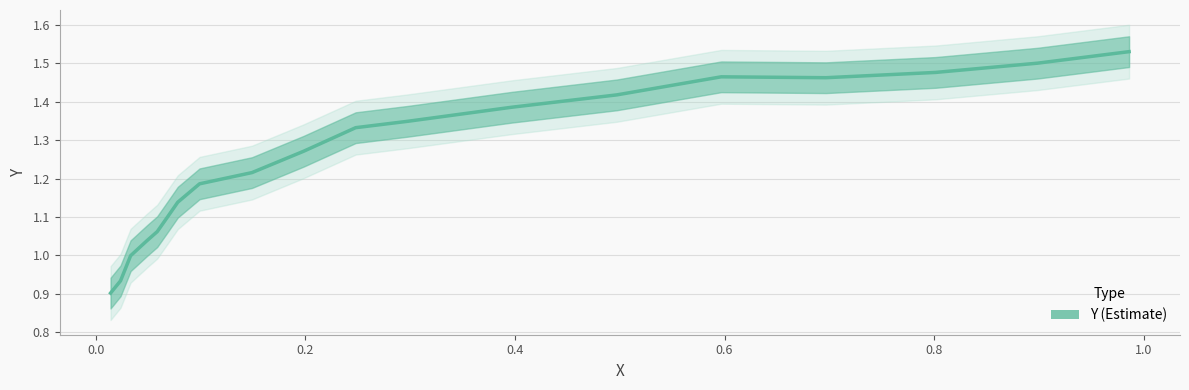

The value at 12 is 2.3. True or false?

False